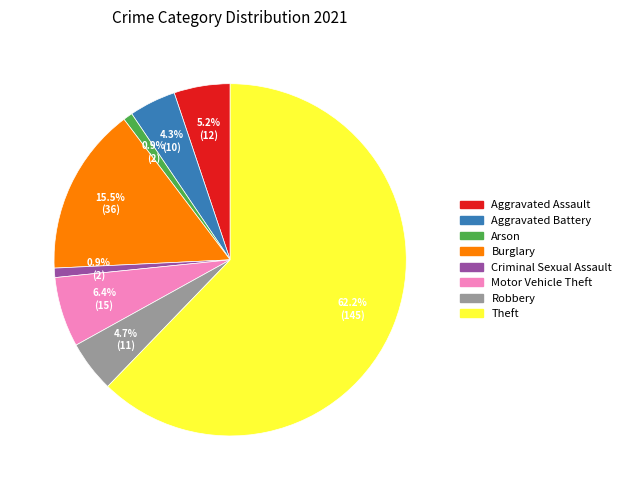

Does any single category account for the majority?

Yes